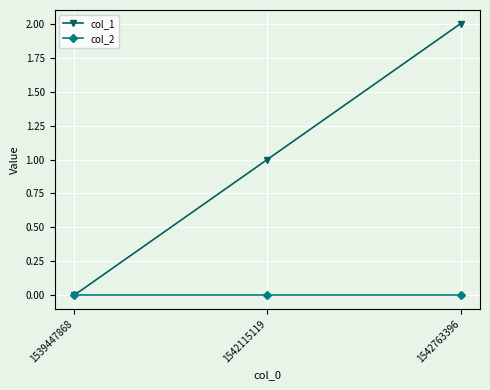

Which series has the largest total across all categories?

col_1